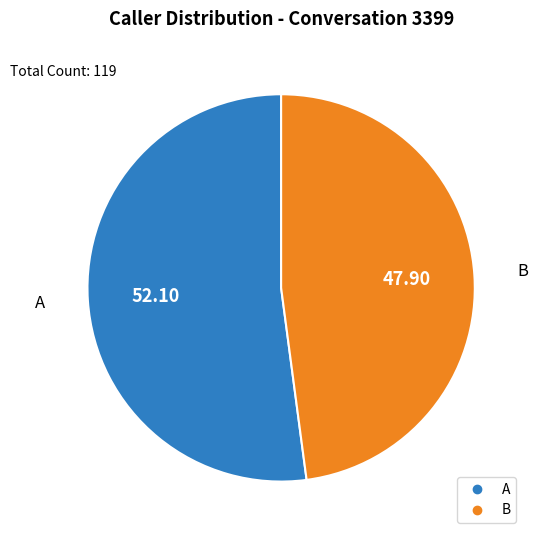

Is the sum of A and B greater than half?

Yes